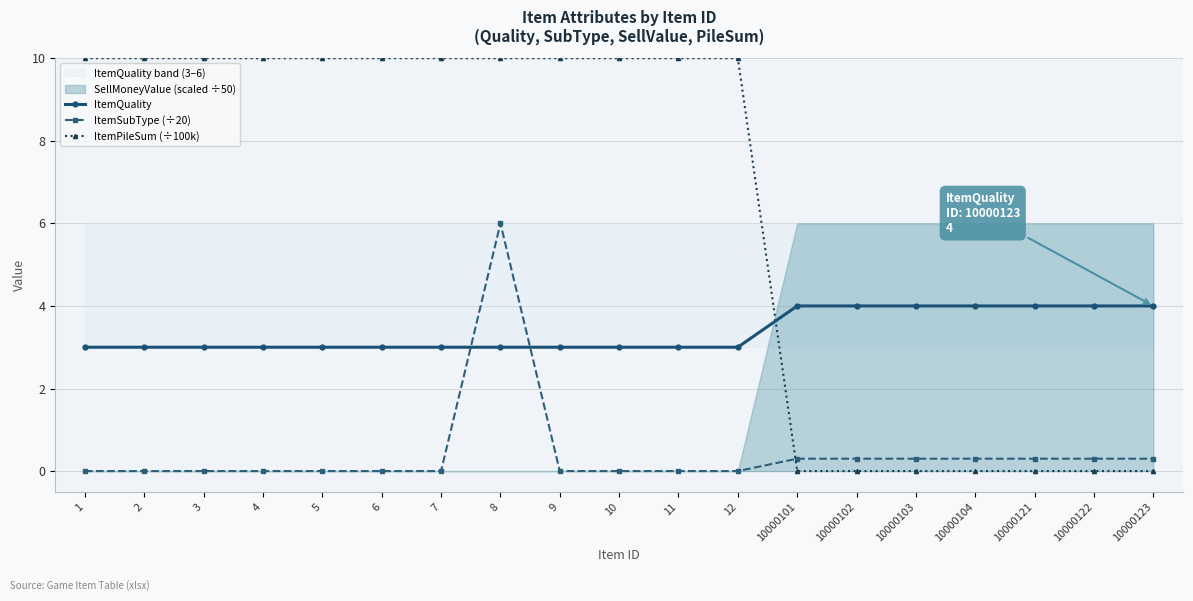

Reading left to right, extract all data points from this chart.

ItemQuality: 3.0	3.0	3.0	3.0	3.0	3.0	3.0	3.0	3.0	3.0	3.0	3.0	4.0	4.0	4.0	4.0	4.0	4.0	4.0
ItemSubType (÷20): 0.0	0.0	0.0	0.0	0.0	0.0	0.0	6.0	0.0	0.0	0.0	0.0	0.3	0.3	0.3	0.3	0.3	0.3	0.3
ItemPileSum (÷100k): 10.0	10.0	10.0	10.0	10.0	10.0	10.0	10.0	10.0	10.0	10.0	10.0	0.0	0.0	0.0	0.0	0.0	0.0	0.0